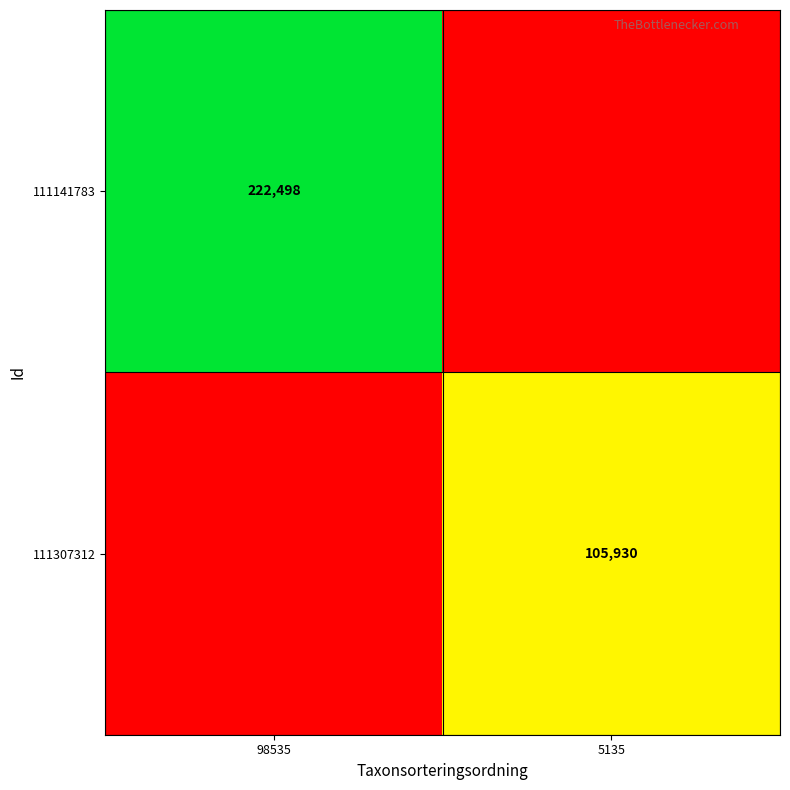

Is the value of 111307312 at 5135 greater than the value of 111141783 at 98535?

No